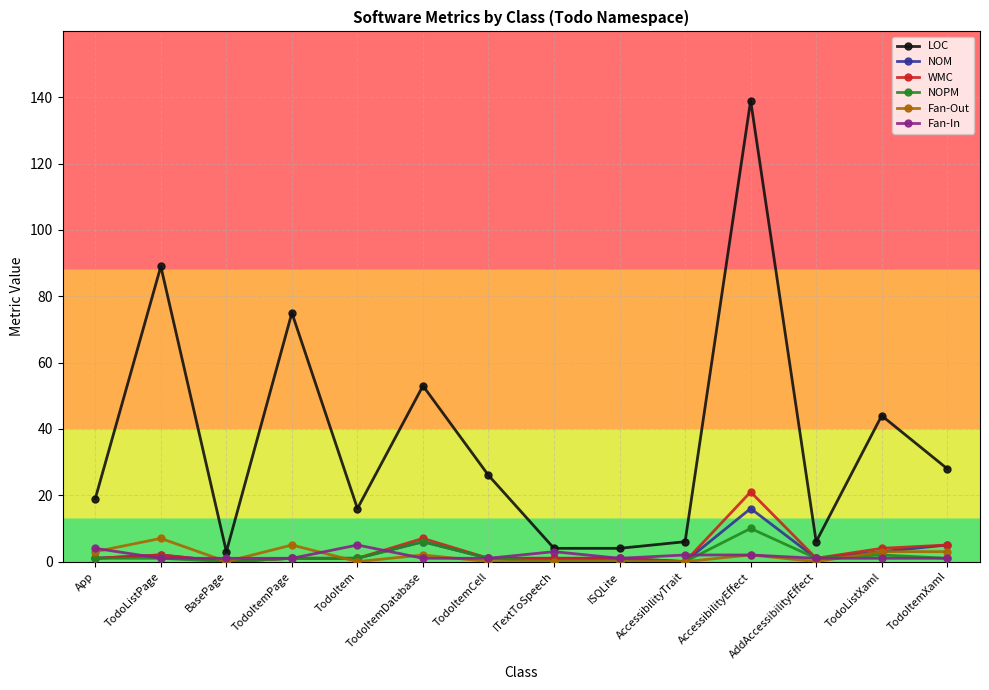

List the series in order of their peak value, highest first.

LOC, WMC, NOM, NOPM, Fan-Out, Fan-In